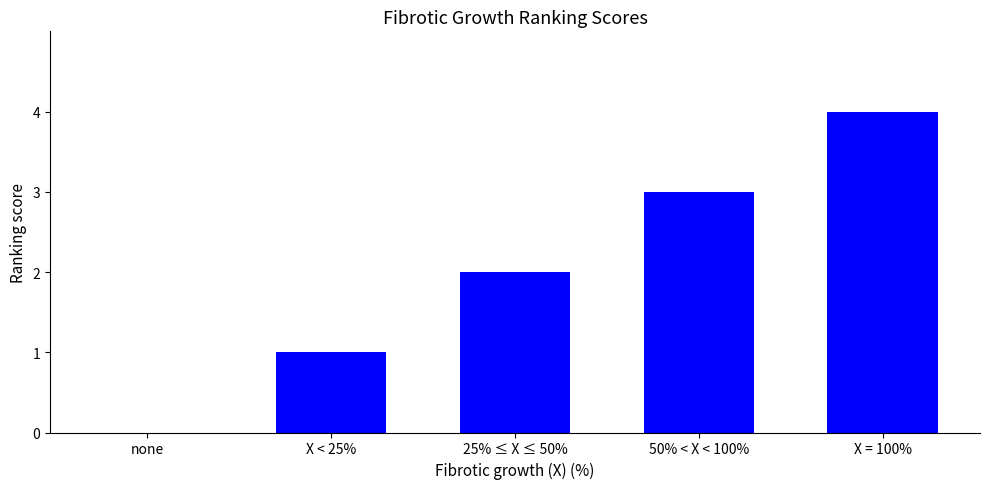

What is the sum of the values at 50% < X < 100% and 25% ≤ X ≤ 50%?

5